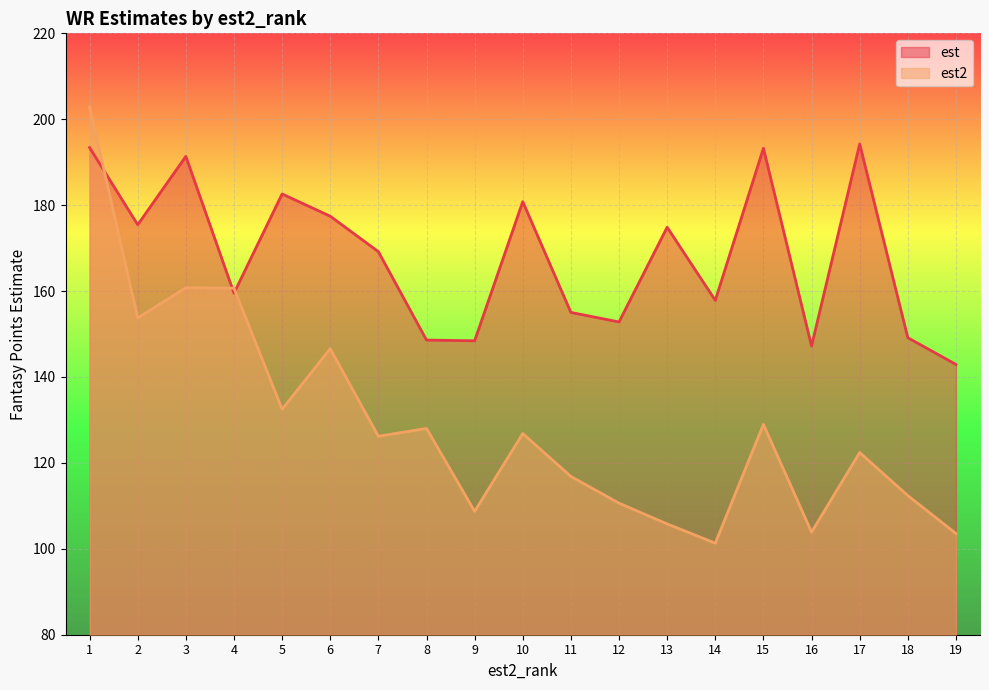

Is it true that est2 equals 116.9 at 11?

True